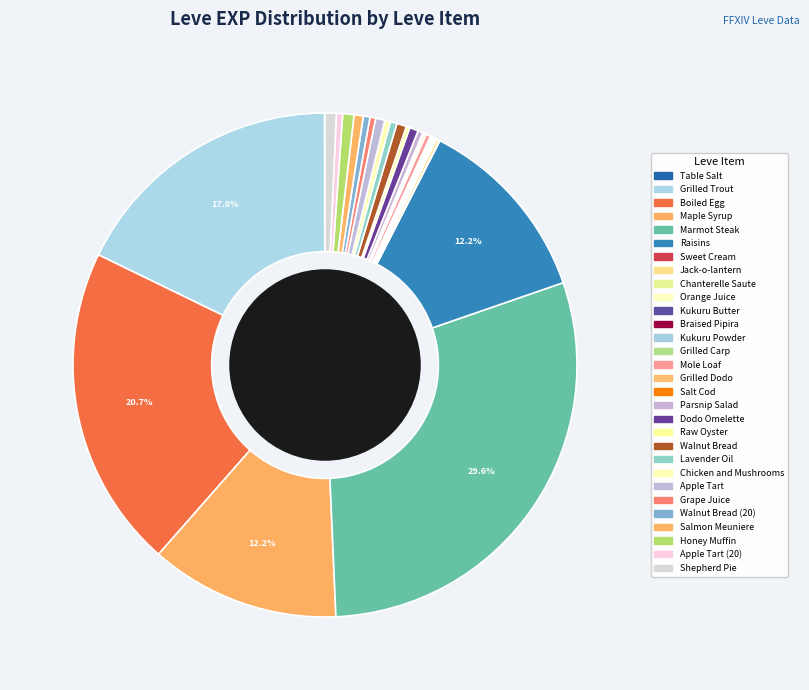

Does any single category account for the majority?

No